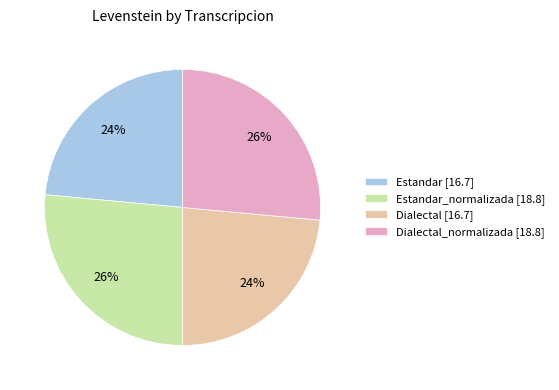

Is there a majority slice in this chart?

No